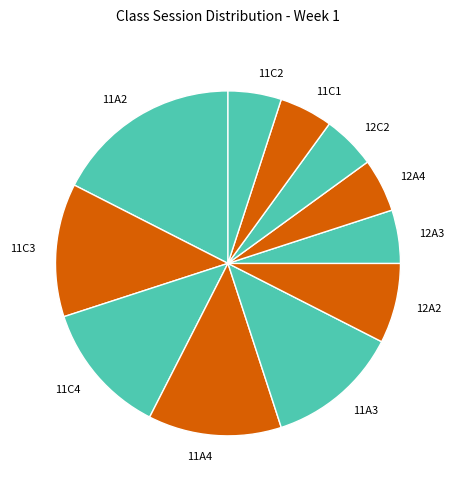

True or false: 12A4 accounts for 5% of the total.

True